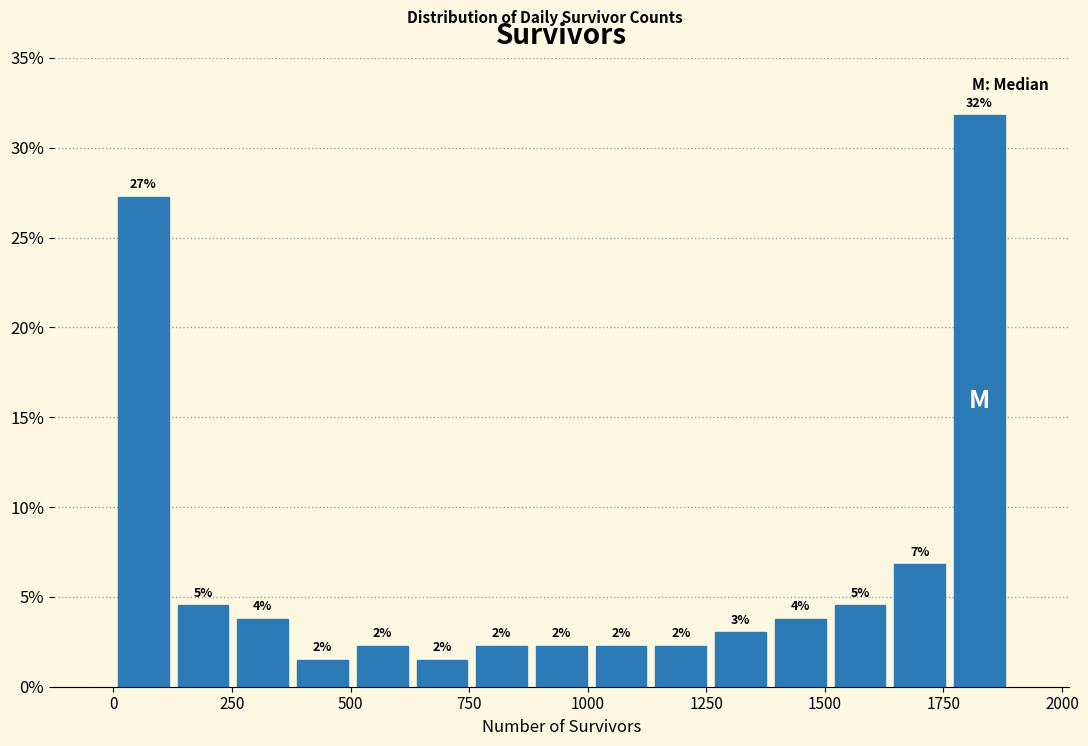

Around what value on the x-axis is the tallest bar? Give the approximate position of its centre, as read against the axis.

1850